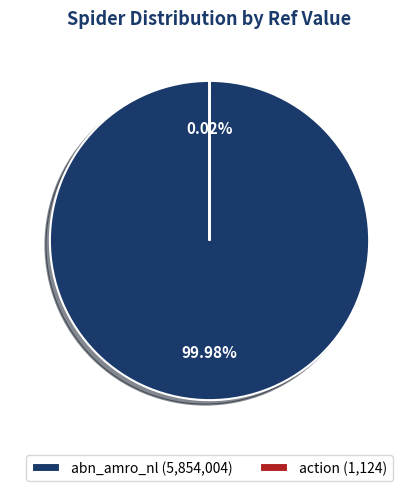

Which slice is the largest?

abn_amro_nl